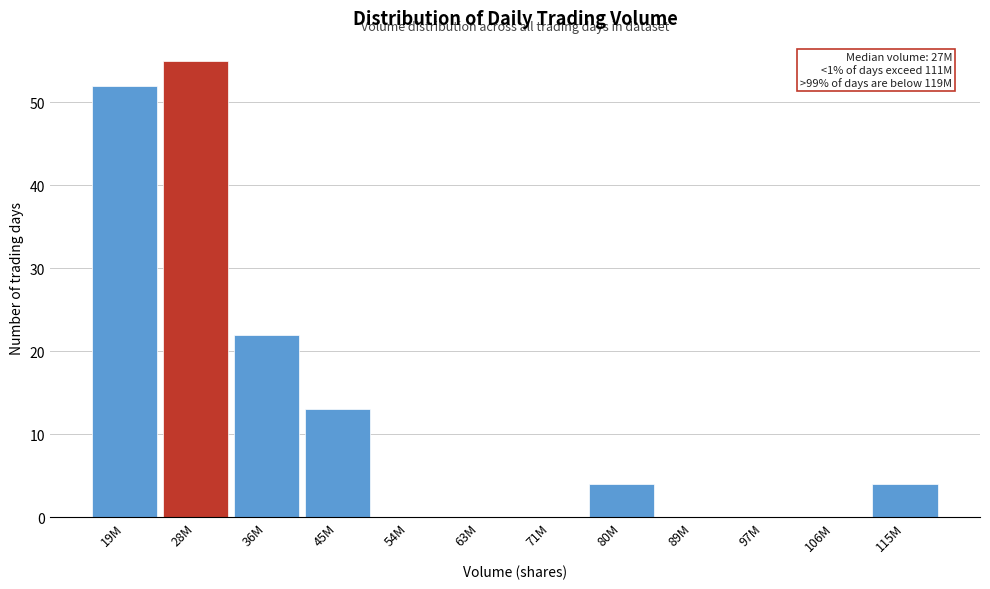

Reading left to right, what are all the values shown in this chart?

19M=52	28M=55	36M=22	45M=13	54M=0	63M=0	71M=0	80M=4	89M=0	97M=0	106M=0	115M=4